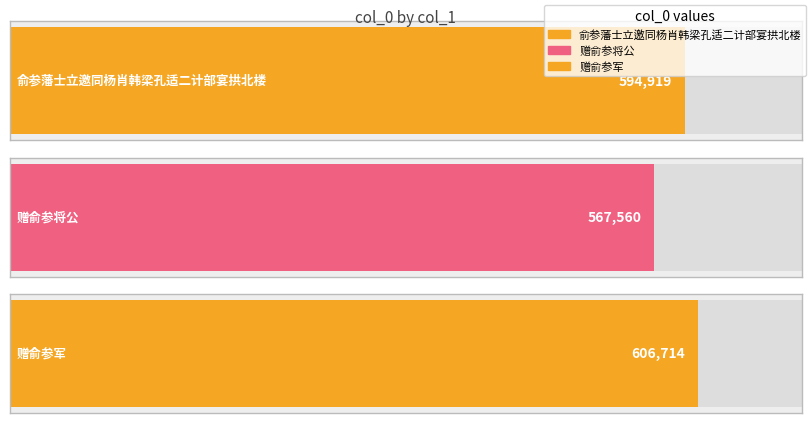

Does the chart contain any negative values?

No